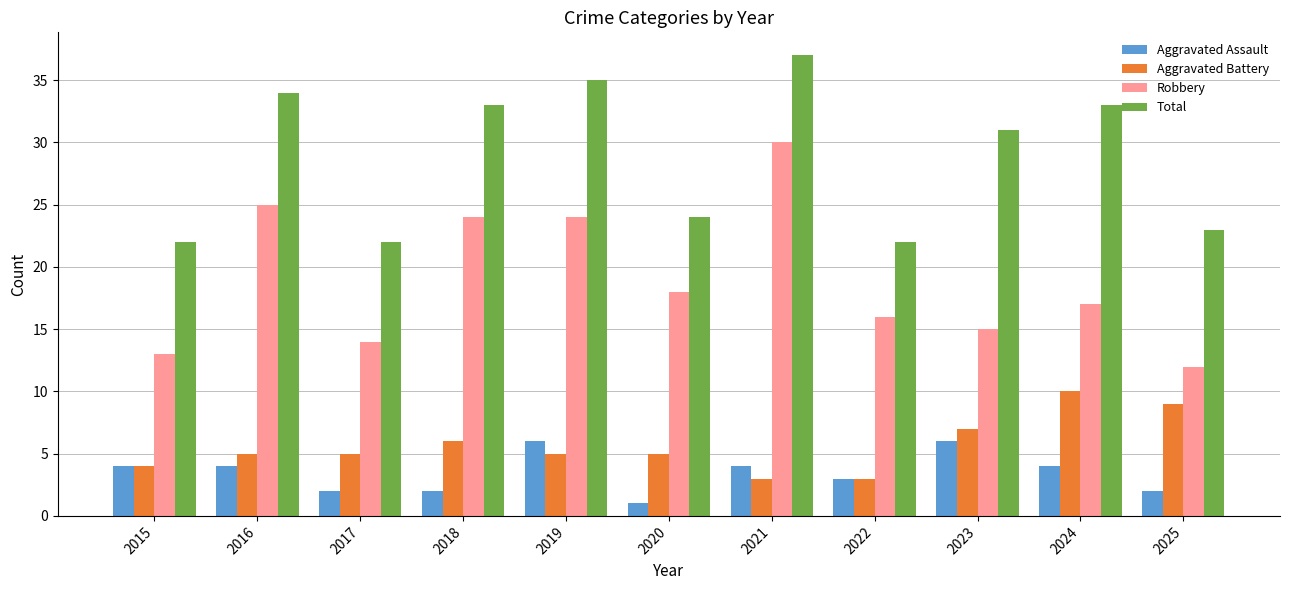

What is the difference between the Aggravated Battery values at 2022 and 2016?

2